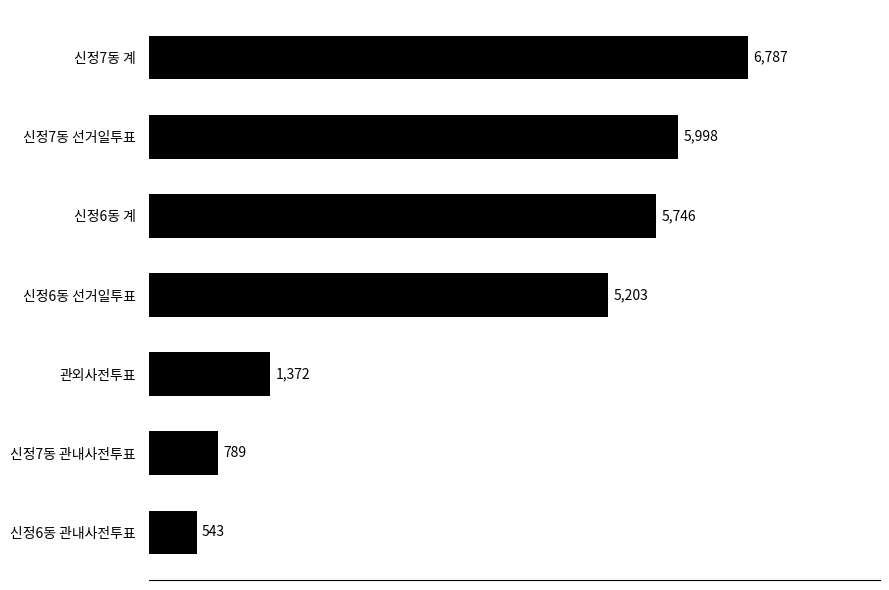

How many data points are less than 5203?

3